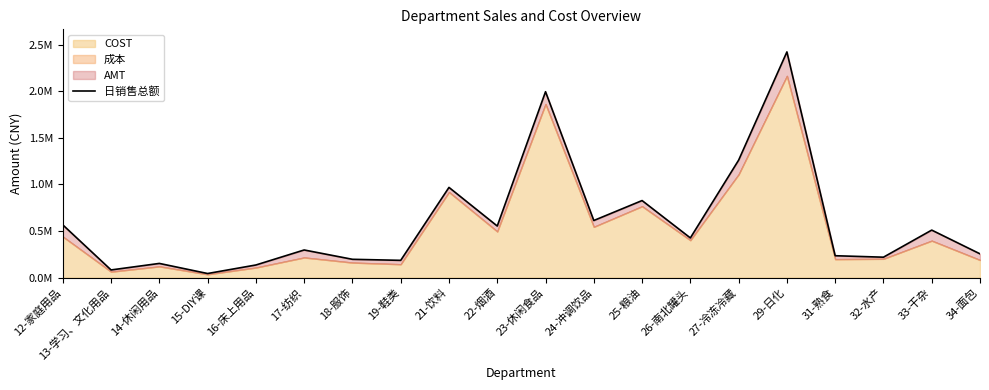

What is the greatest value displayed?

2420825.2